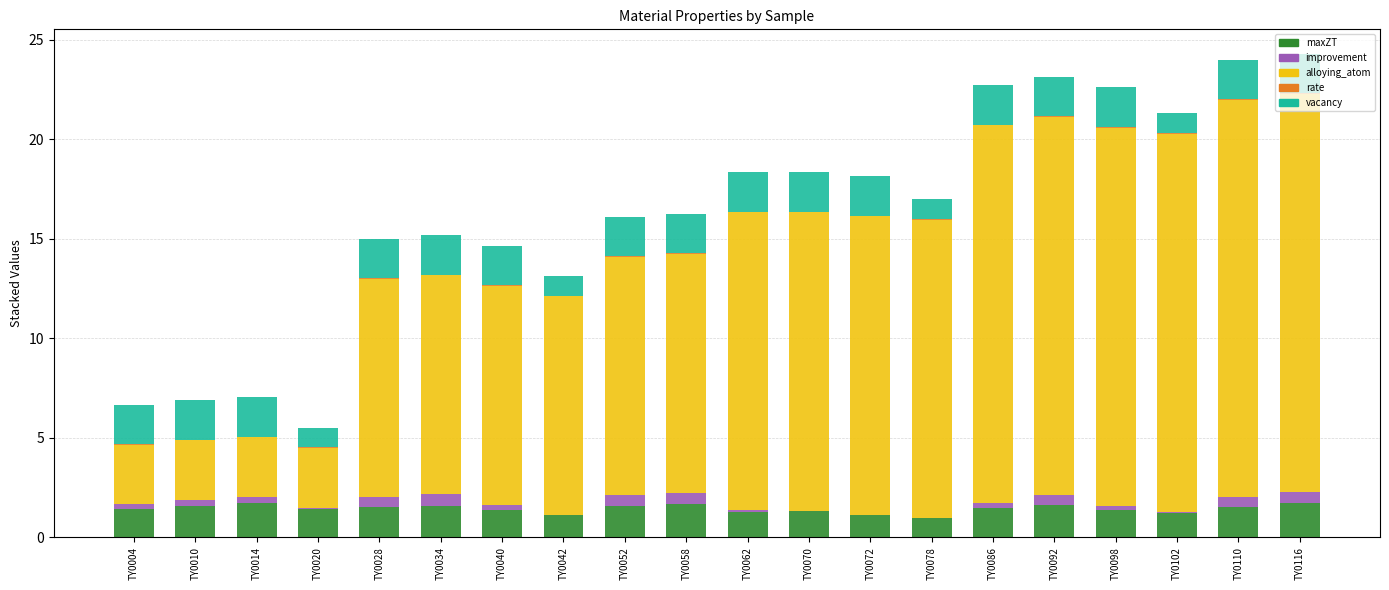

How many data points does each series have?

20